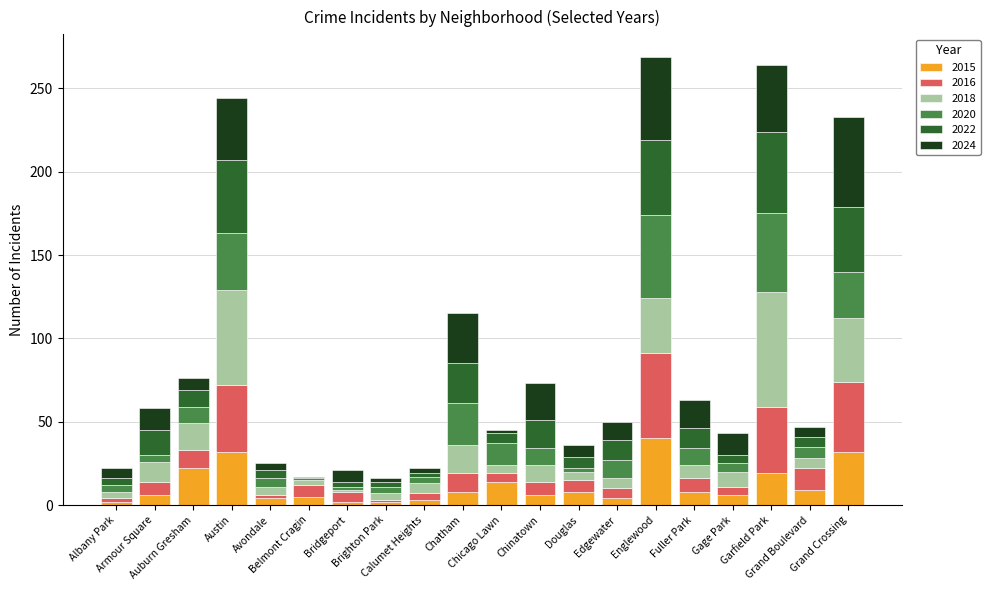

Count the number of data series in this chart.

6